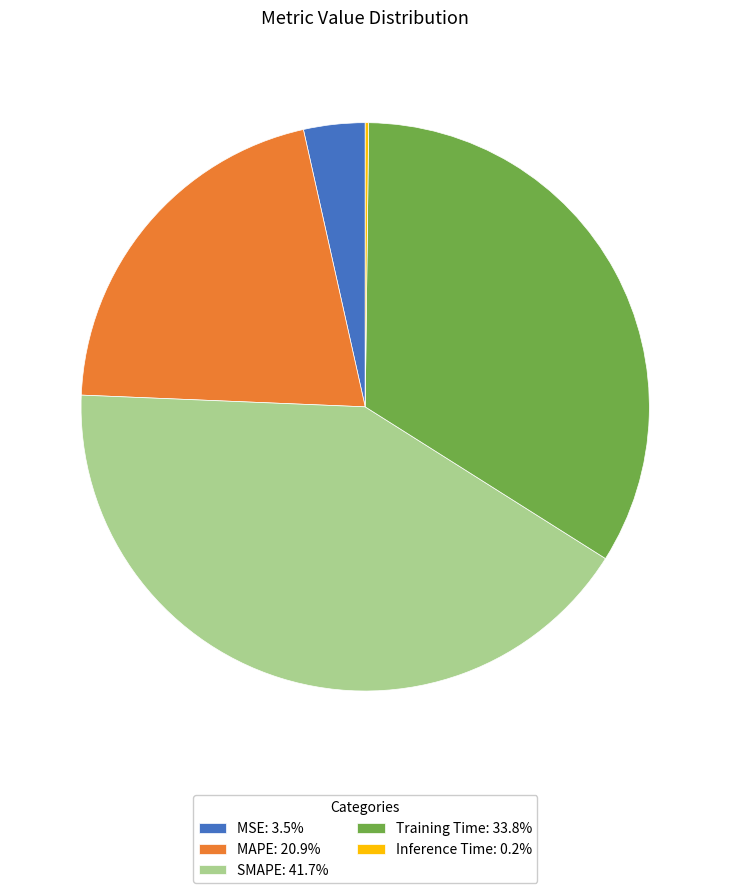

Does Training Time represent more than half of the total?

No